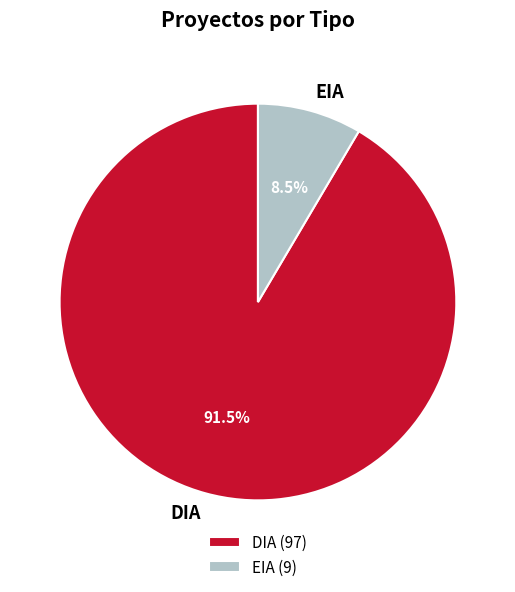

Which category accounts for the majority?

DIA